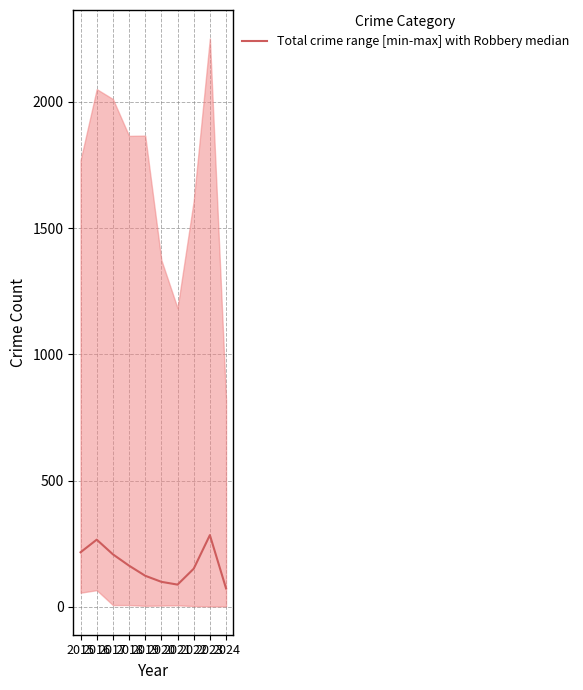

What is the average value?

167